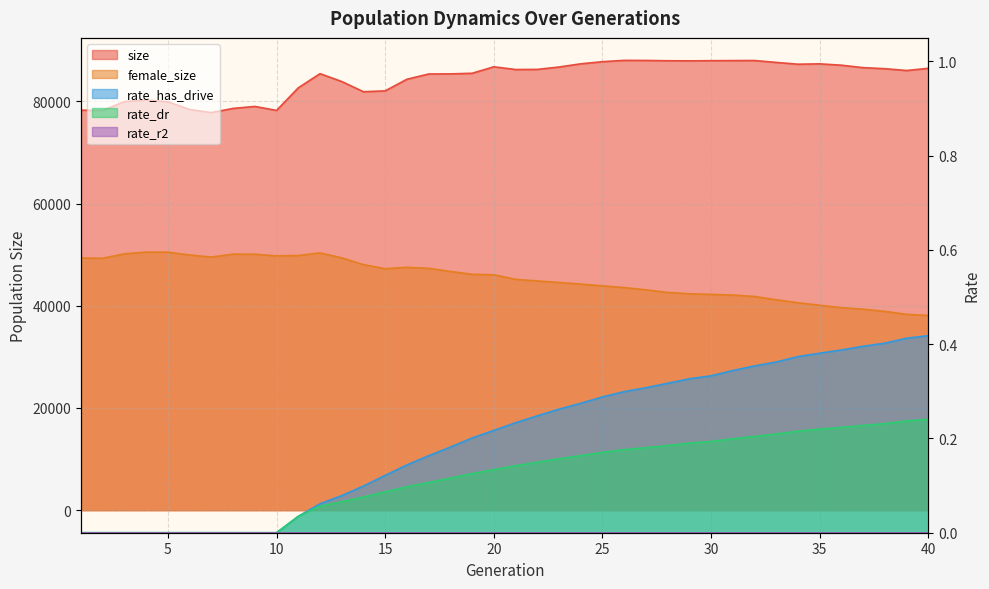

At which label is size closest to 82890?

11